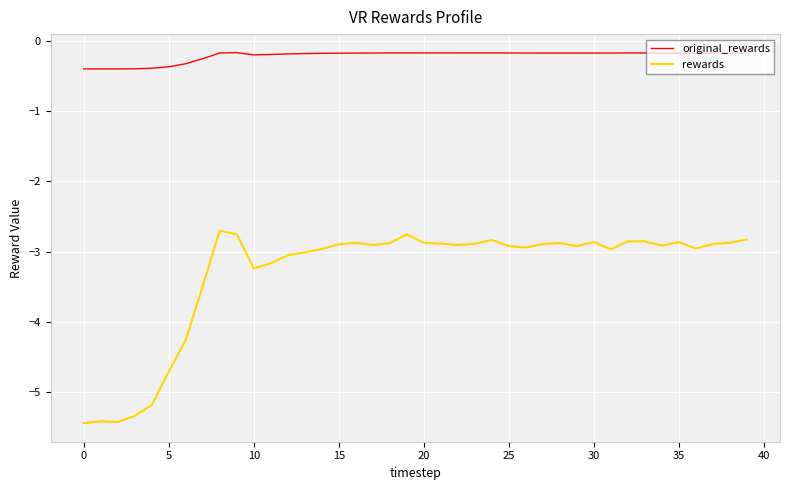

What are all the series names shown in the legend?

original_rewards, rewards